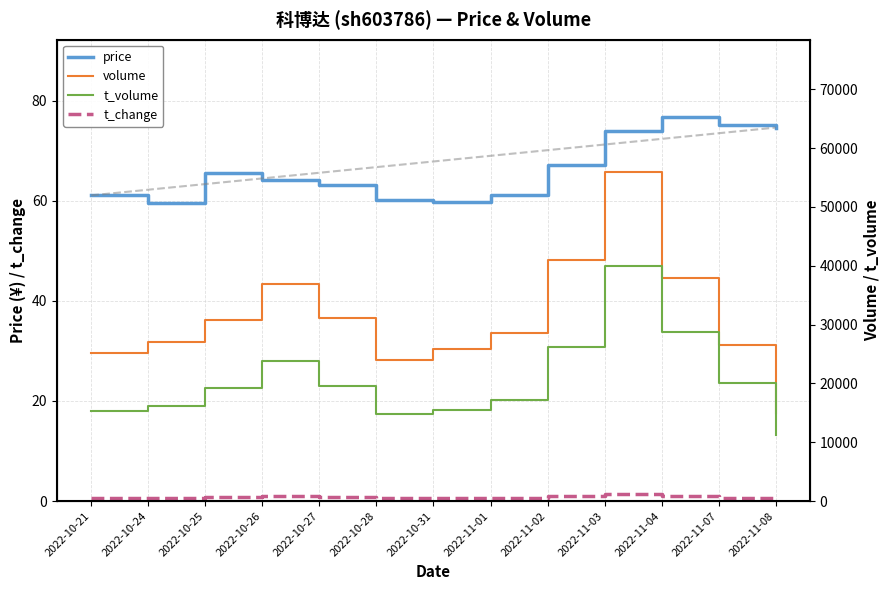

What are all the series names shown in the legend?

price, t_change, volume, t_volume